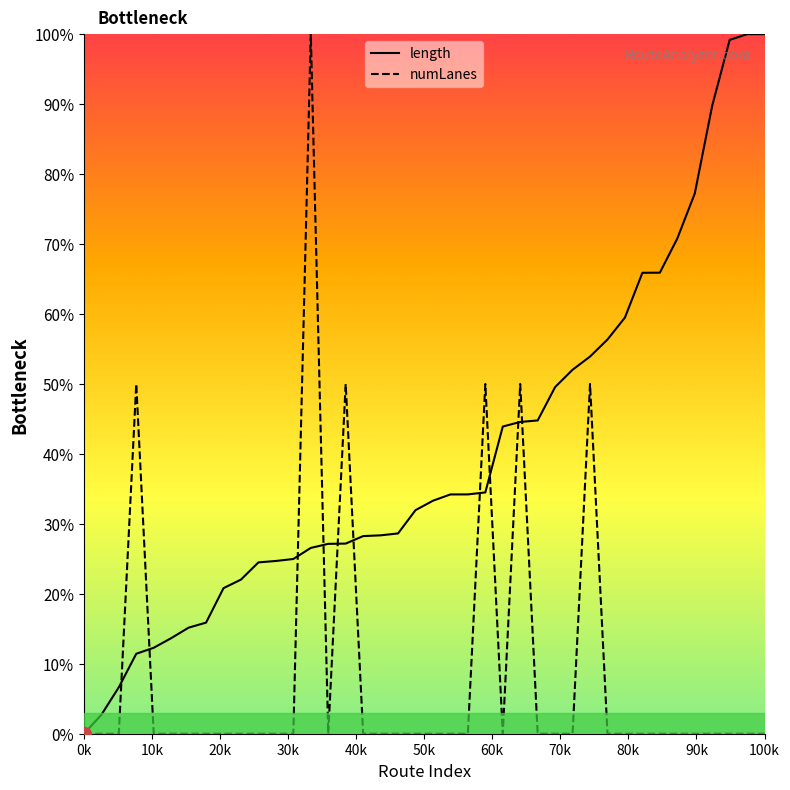

Which series has the largest total across all categories?

length